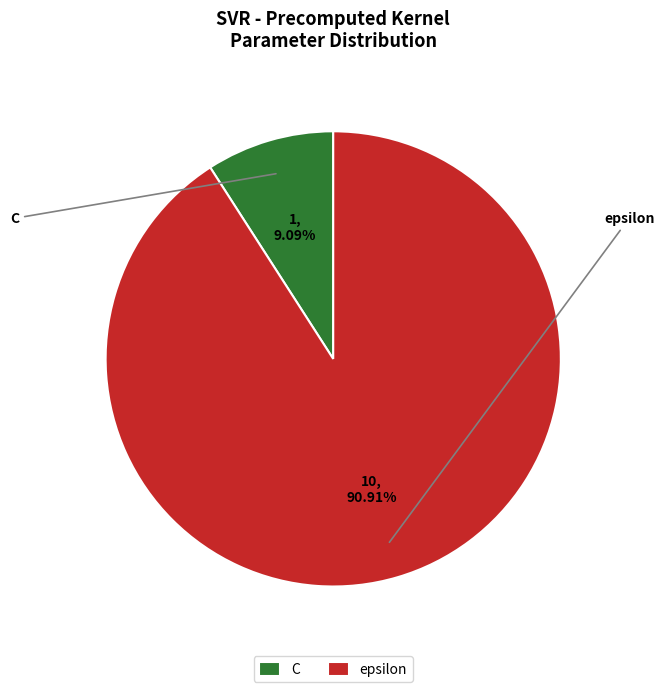

Is the sum of C and epsilon greater than half?

Yes